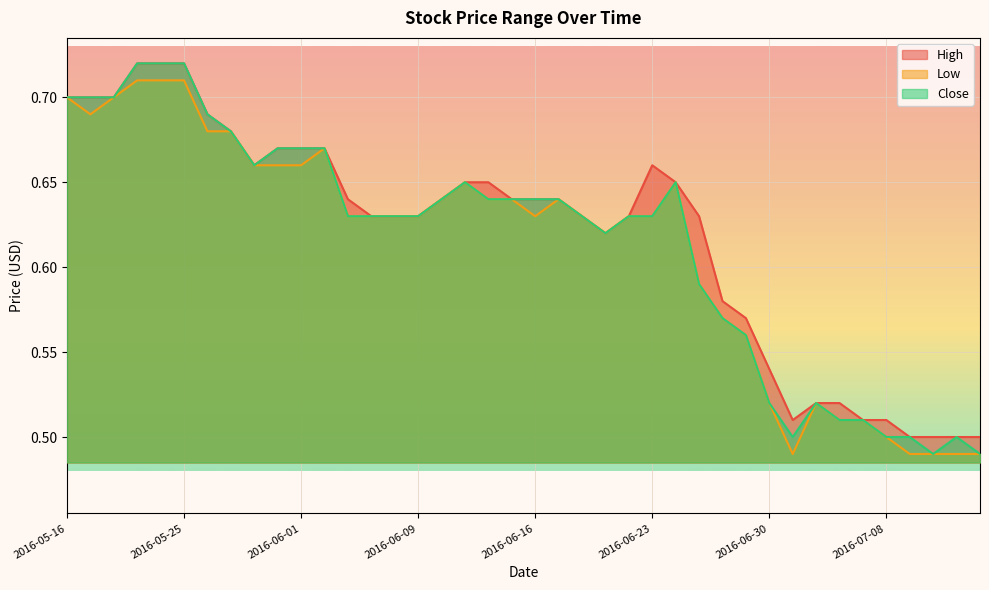

How many High values are between 0 and 1?

40